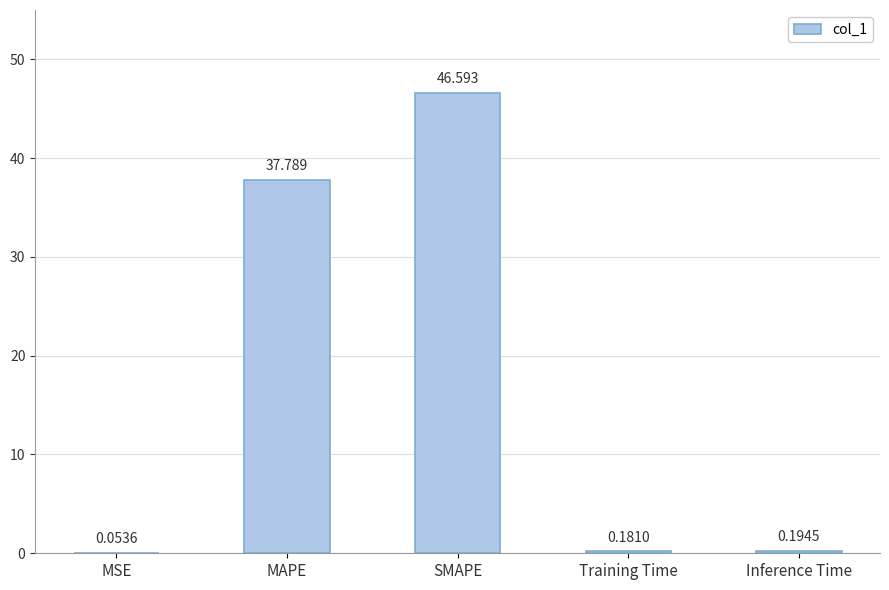

Which category has the highest value across all series?

SMAPE